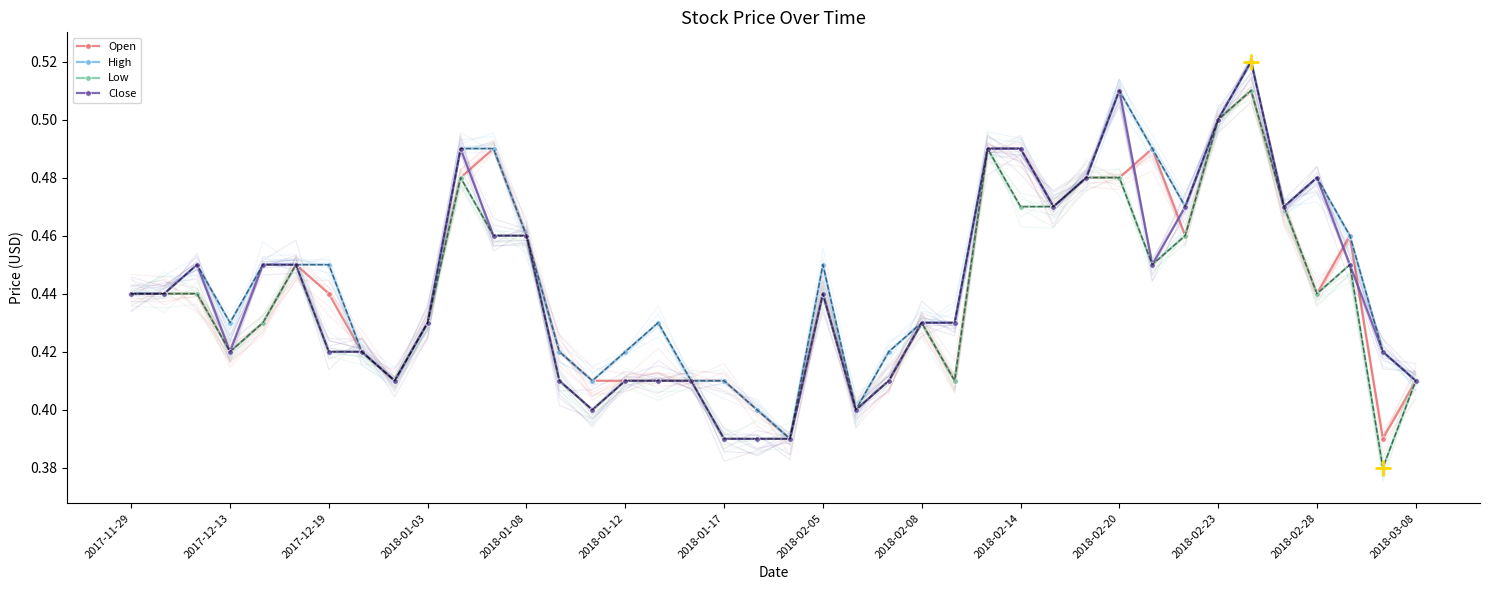

What is the total value across all series at 26?

2.0